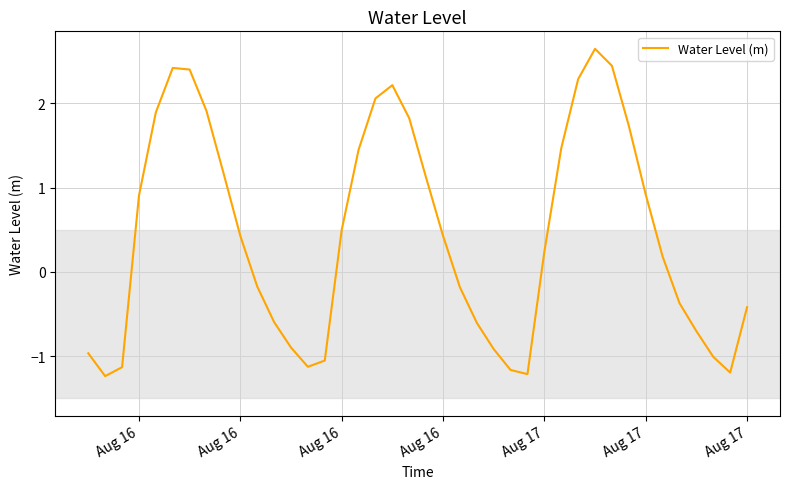

True or false: there are more than 1 points higher than both neighbors.

True